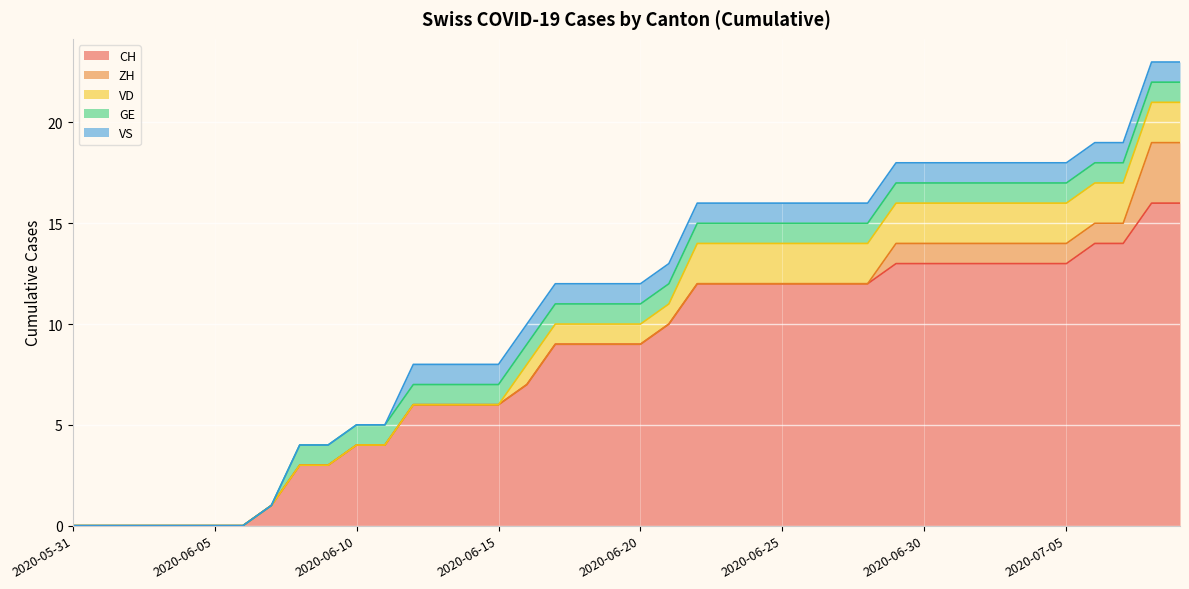

What is the total value across all series at 2020-06-07?

1